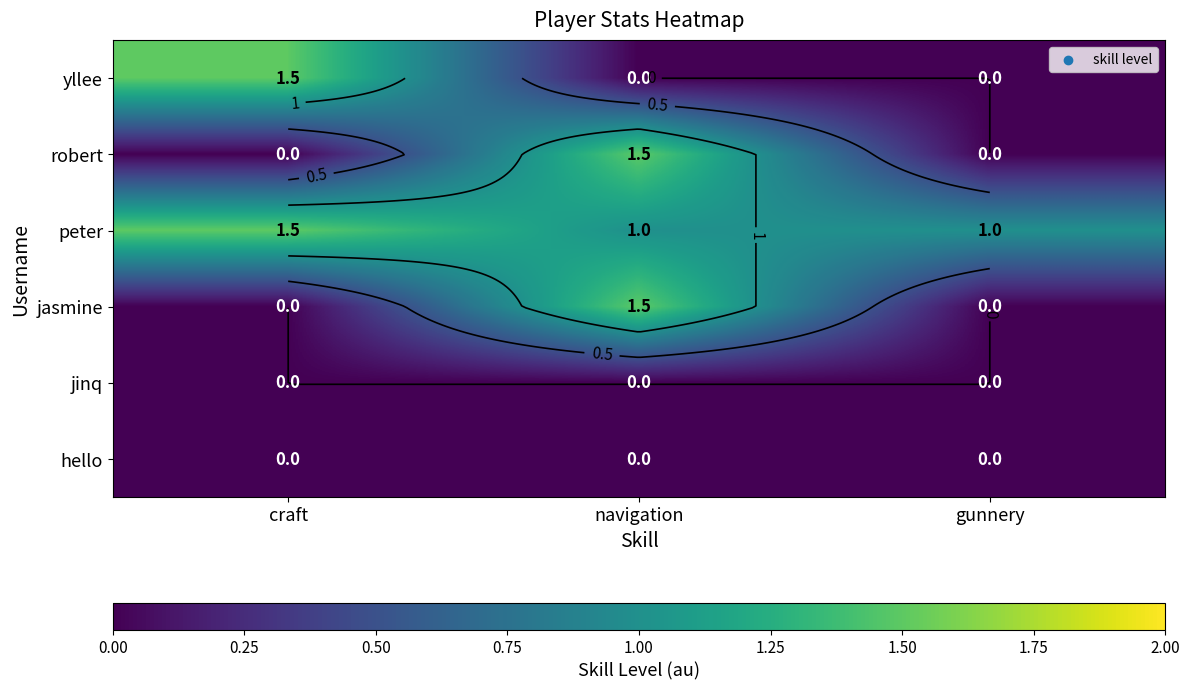

The hello series shows 0.0 at craft. True or false?

True